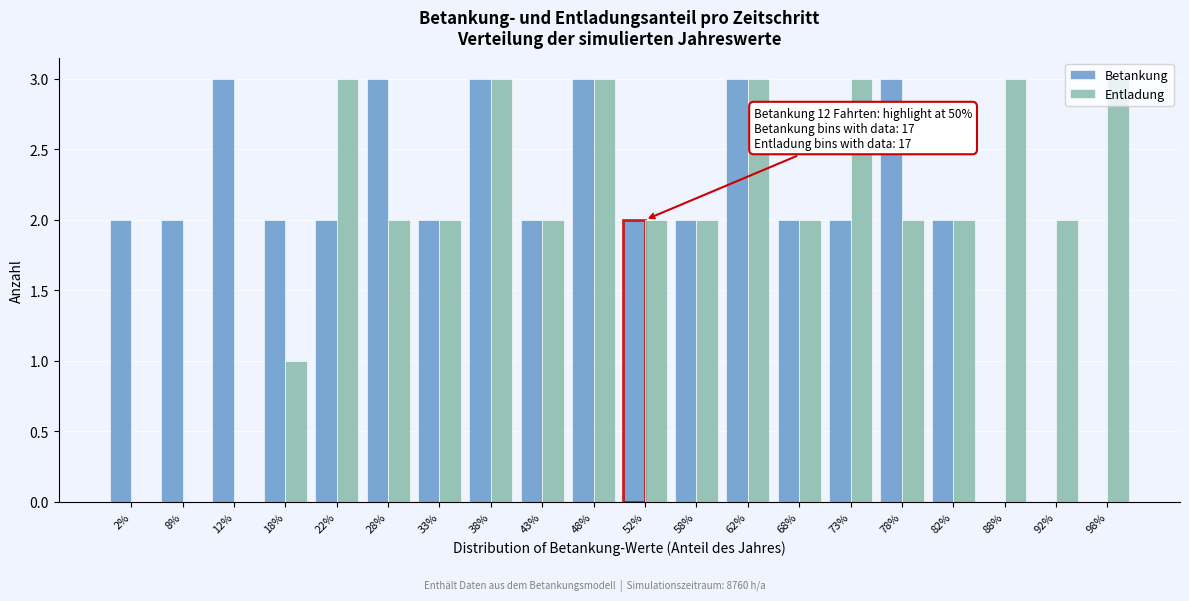

Between 18% and 22%, which series saw the biggest shift?

Entladung